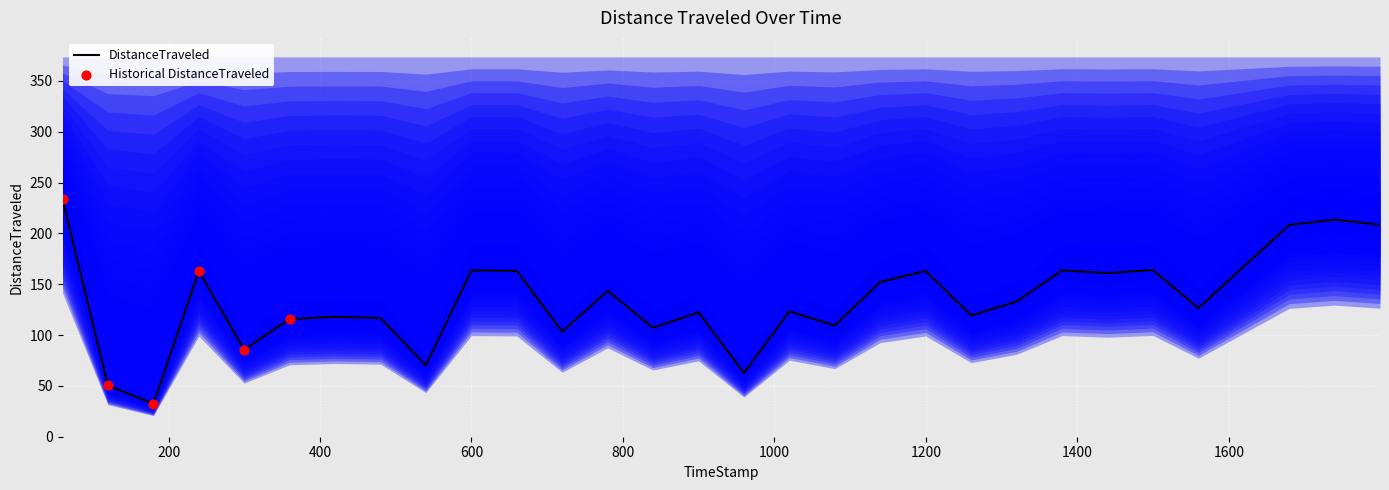

What is the change in value from 719.68 to 839.6?

+3.8